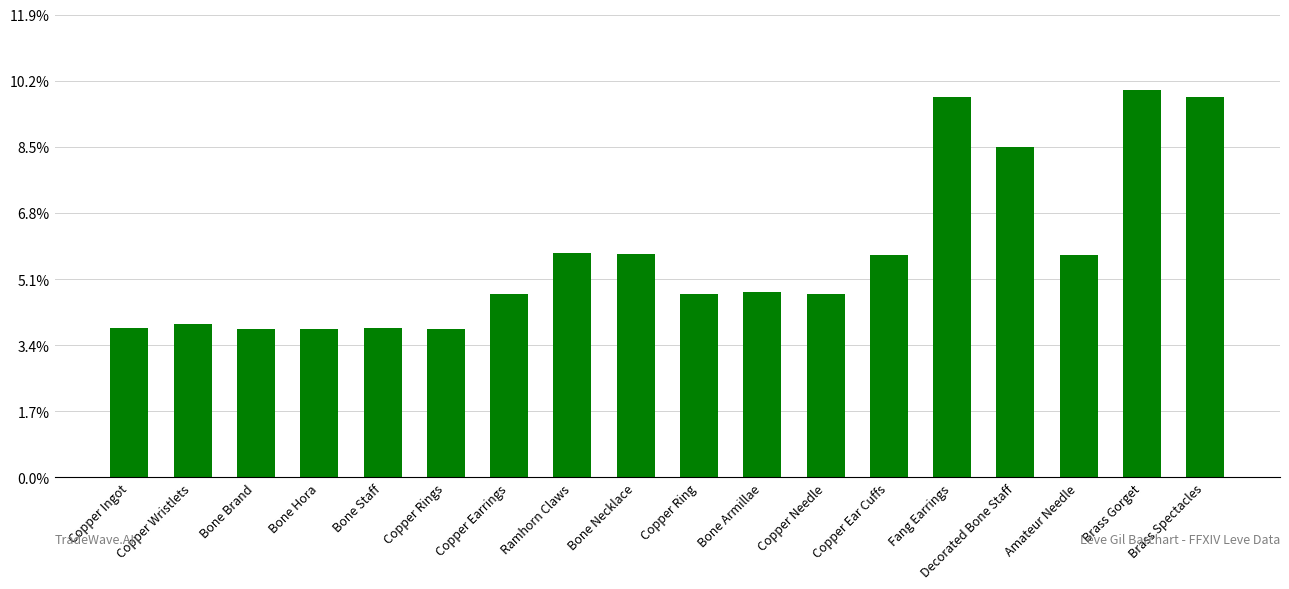

List the labels in order of value, smallest first.

Bone Brand, Bone Hora, Copper Rings, Copper Ingot, Bone Staff, Copper Wristlets, Copper Earrings, Copper Ring, Copper Needle, Bone Armillae, Copper Ear Cuffs, Amateur Needle, Bone Necklace, Ramhorn Claws, Decorated Bone Staff, Fang Earrings, Brass Spectacles, Brass Gorget